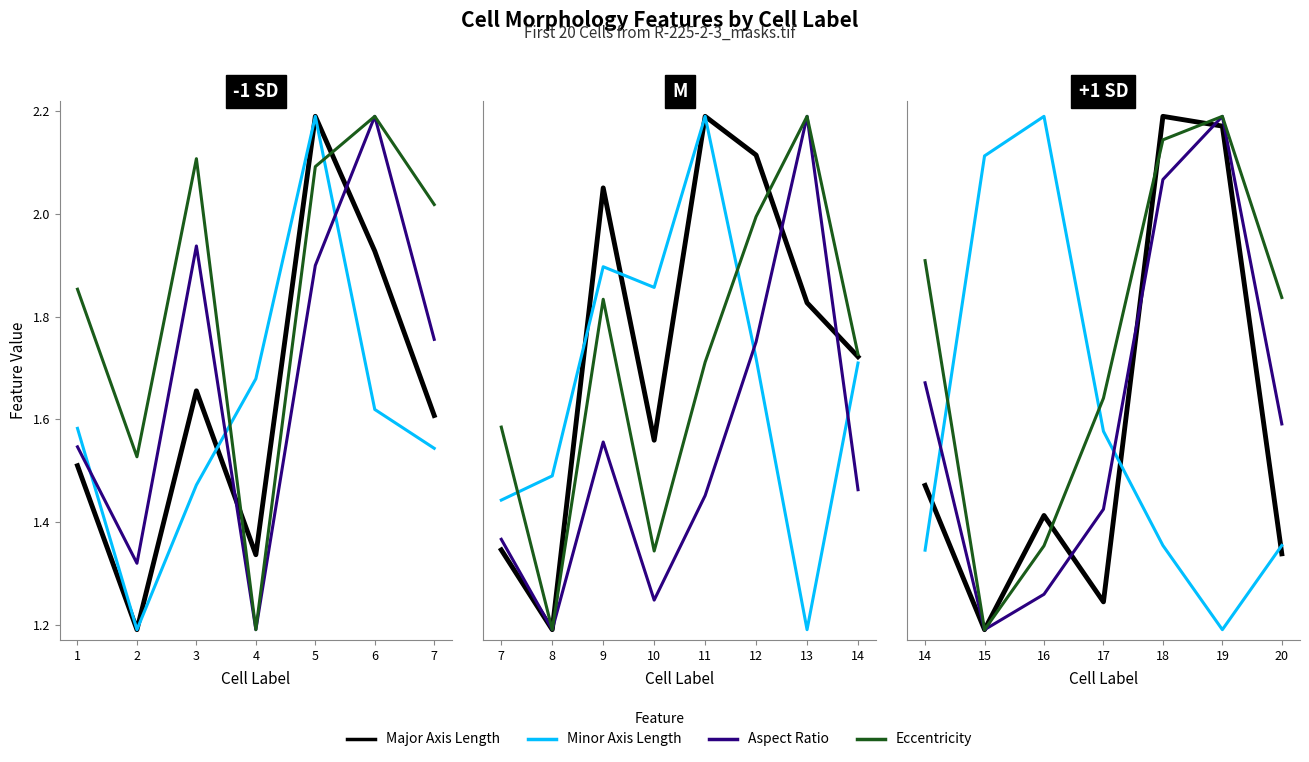

What is the value of the Minor Axis Length point at the 6th from the left?

1.2